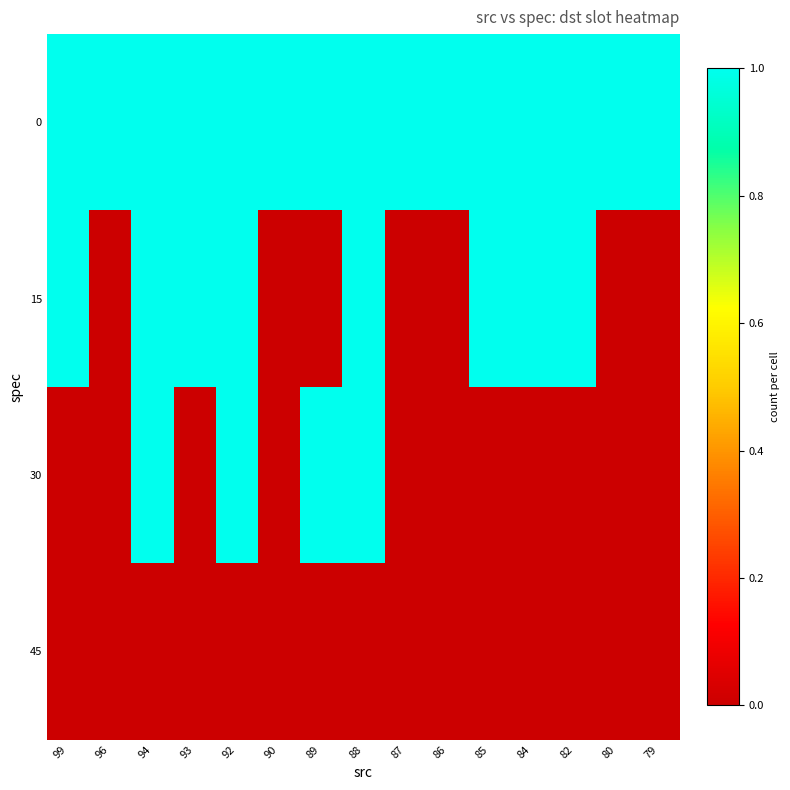

Between 85 and 89, which is larger?

85